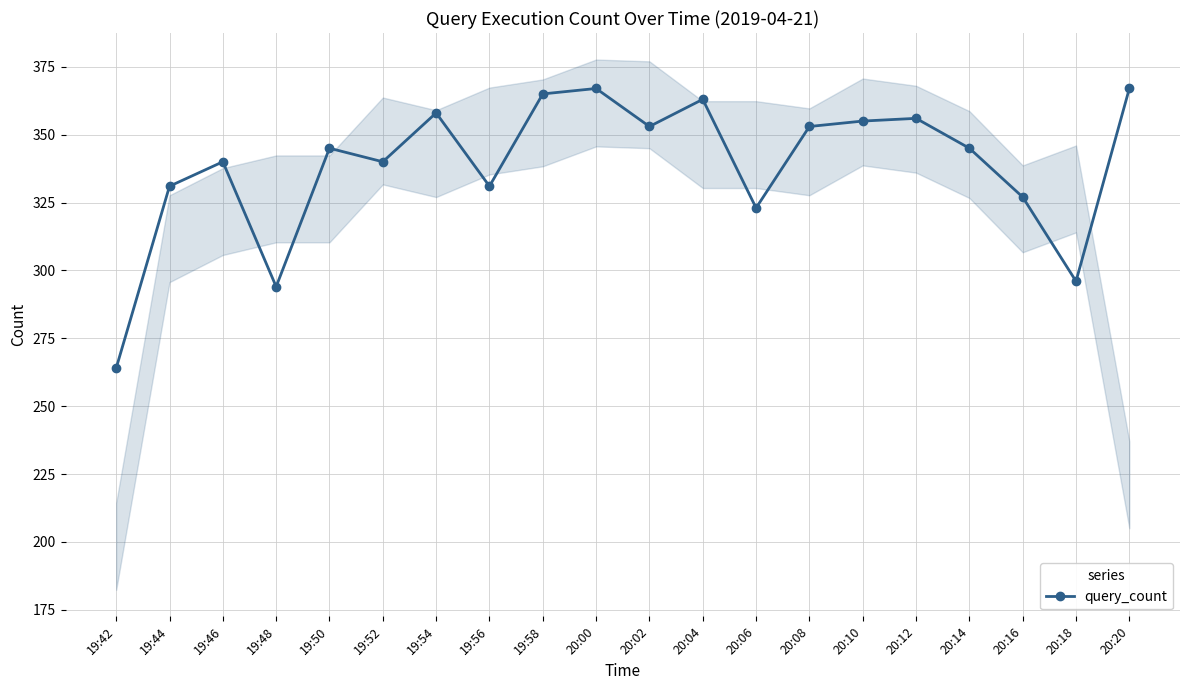

How many points are lower than both their immediate neighbors (excluding endpoints)?

6